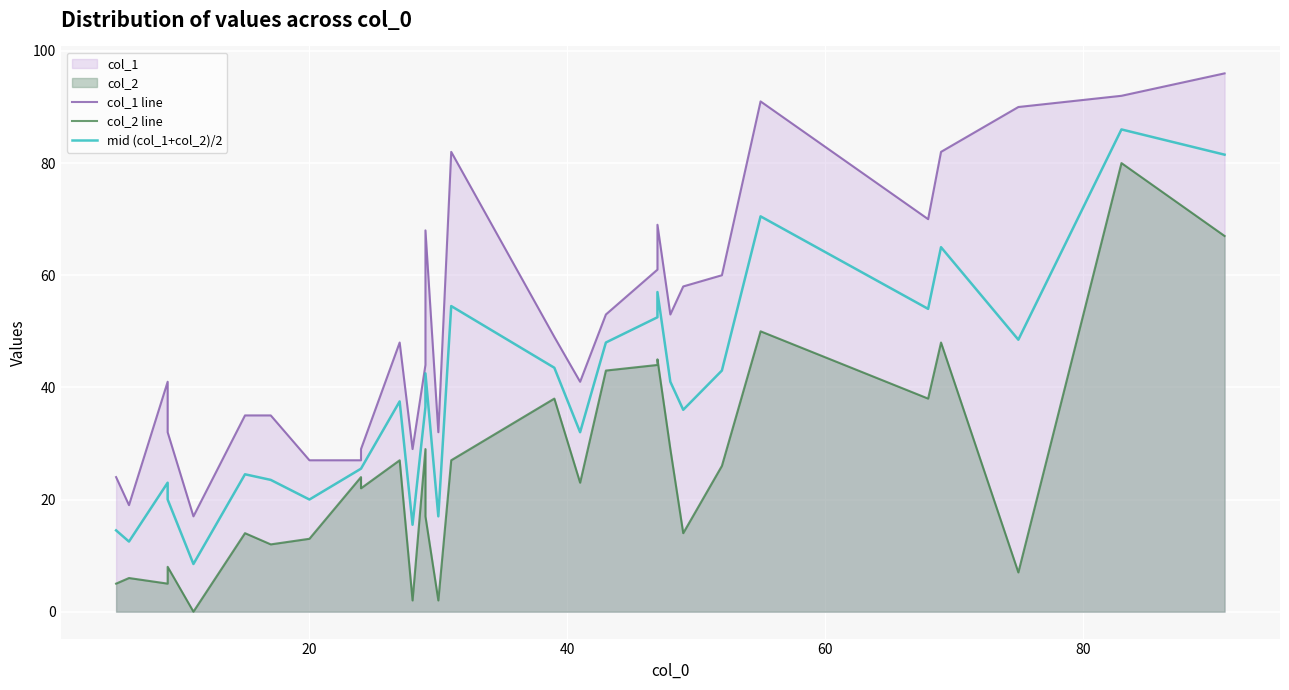

What is the average value of the col_1 line series?

51.8